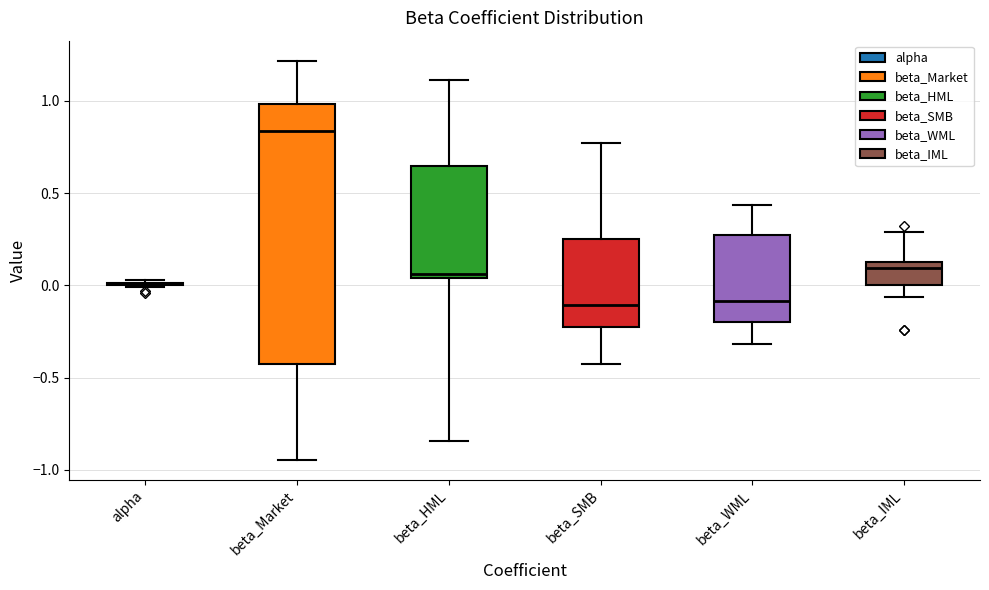

Which box is the tallest, from its lower edge to its upper edge?

beta_Market